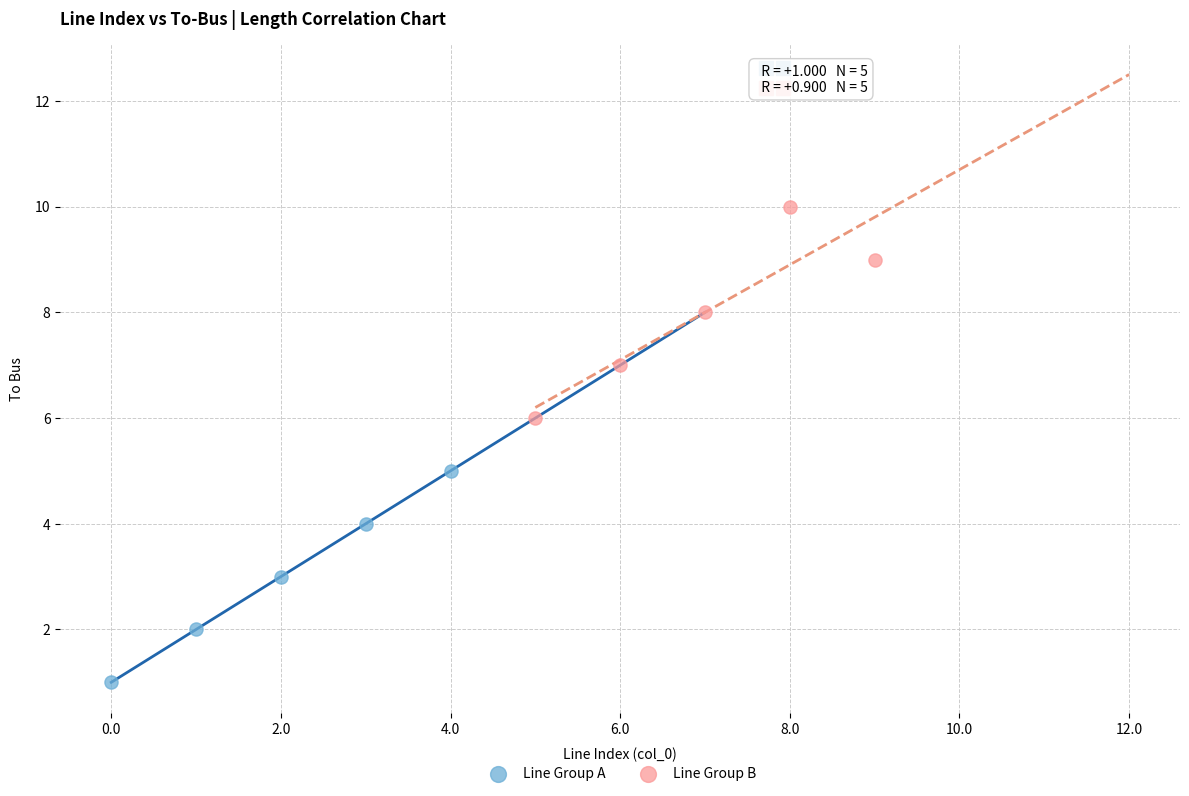

Which series contains the highest Y value?

Line Group B